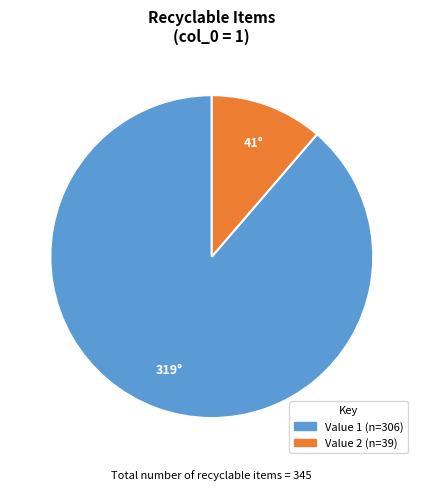

Is there a majority slice in this chart?

Yes